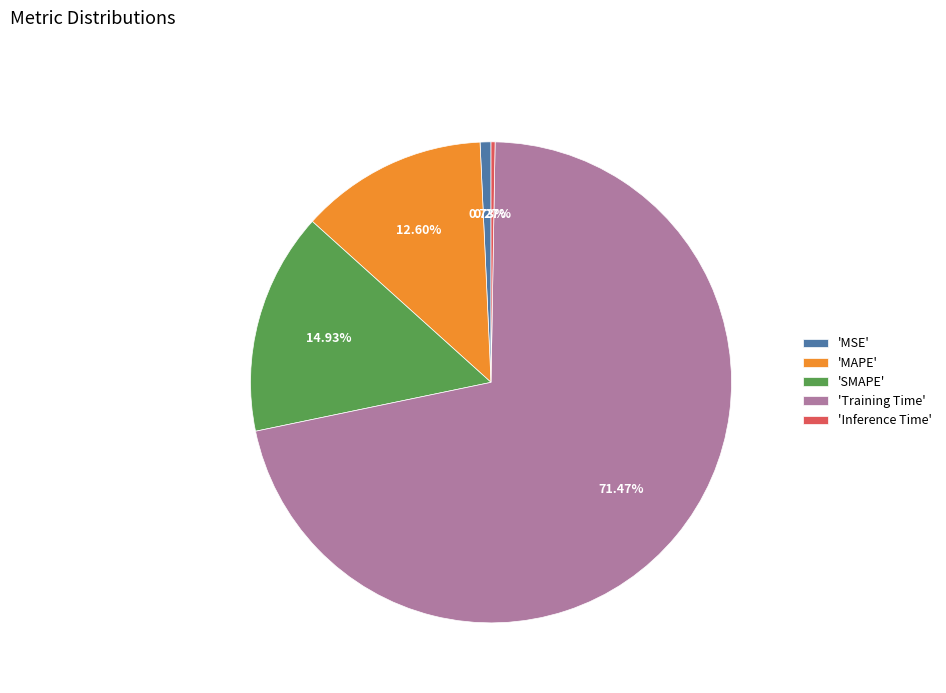

What is the majority slice?

'Training Time'